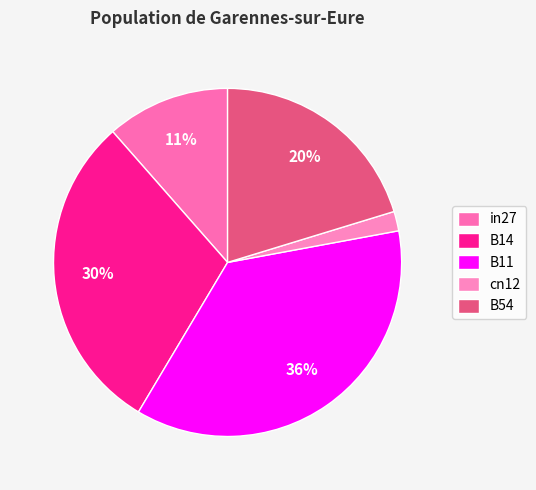

Do B14 and in27 together represent more than half of the pie?

No